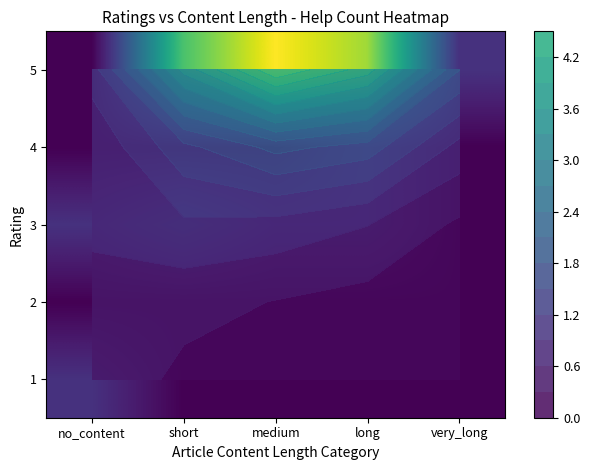

Is the value of 2 at very_long greater than the value of 5 at no_content?

No